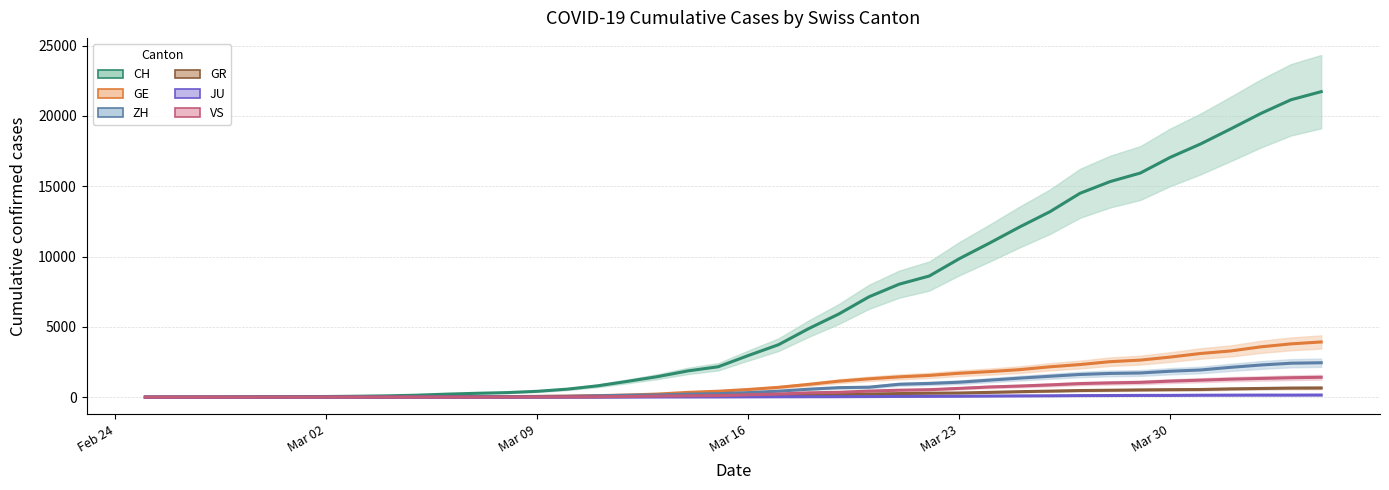

True or false: ZH and JU cross at least once.

False